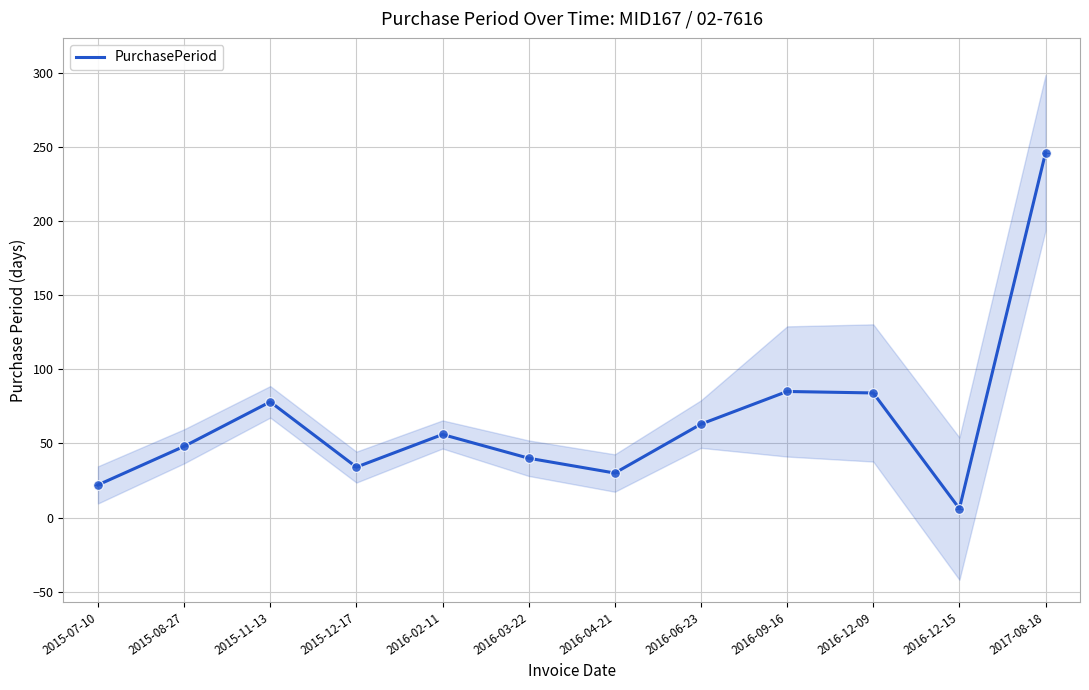

Count the number of categories in the chart.

12